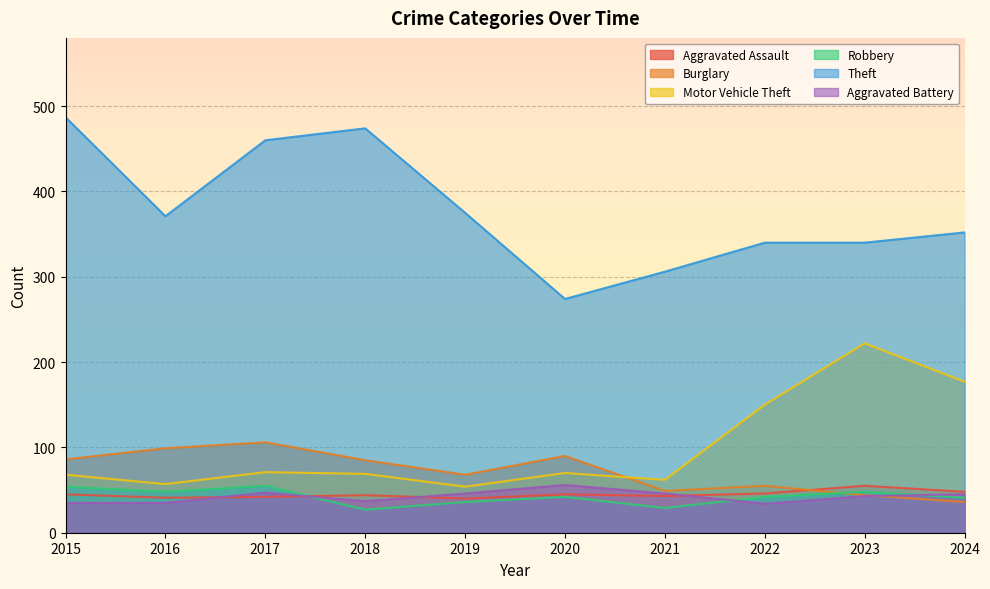

What is the spread (max minus min) of values at 2024?

316